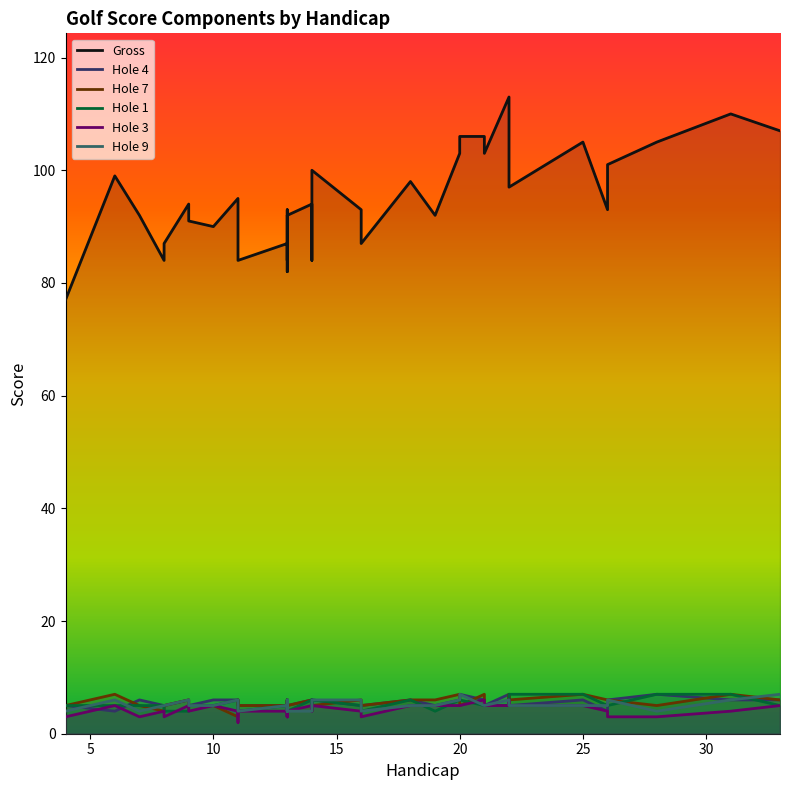

Rank the series at 13 from lowest to highest value.

Hole3, Hole4, Hole7, Hole1, Hole9, Gross